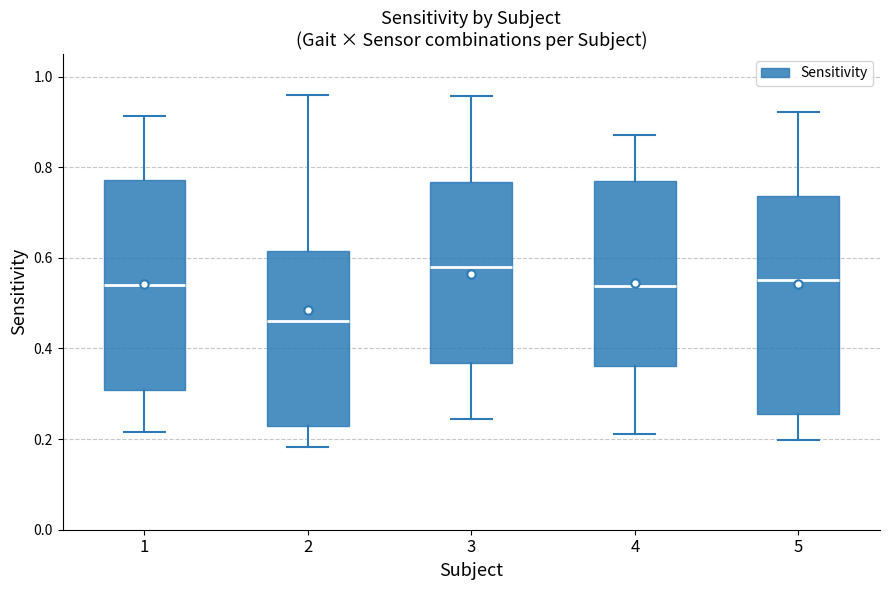

Reading left to right, transcribe this box plot: for each box, give where its median line is, the range the box spans, and where its two whiskers end, as read against the y-axis. The values are not printed on the chart, so give them approximately, as read against the axis.

1: median 0.54, box 0.30 to 0.78, whiskers 0.22 to 0.92
2: median 0.46, box 0.22 to 0.62, whiskers 0.18 to 0.96
3: median 0.58, box 0.36 to 0.76, whiskers 0.24 to 0.96
4: median 0.54, box 0.36 to 0.78, whiskers 0.22 to 0.88
5: median 0.56, box 0.26 to 0.74, whiskers 0.20 to 0.92